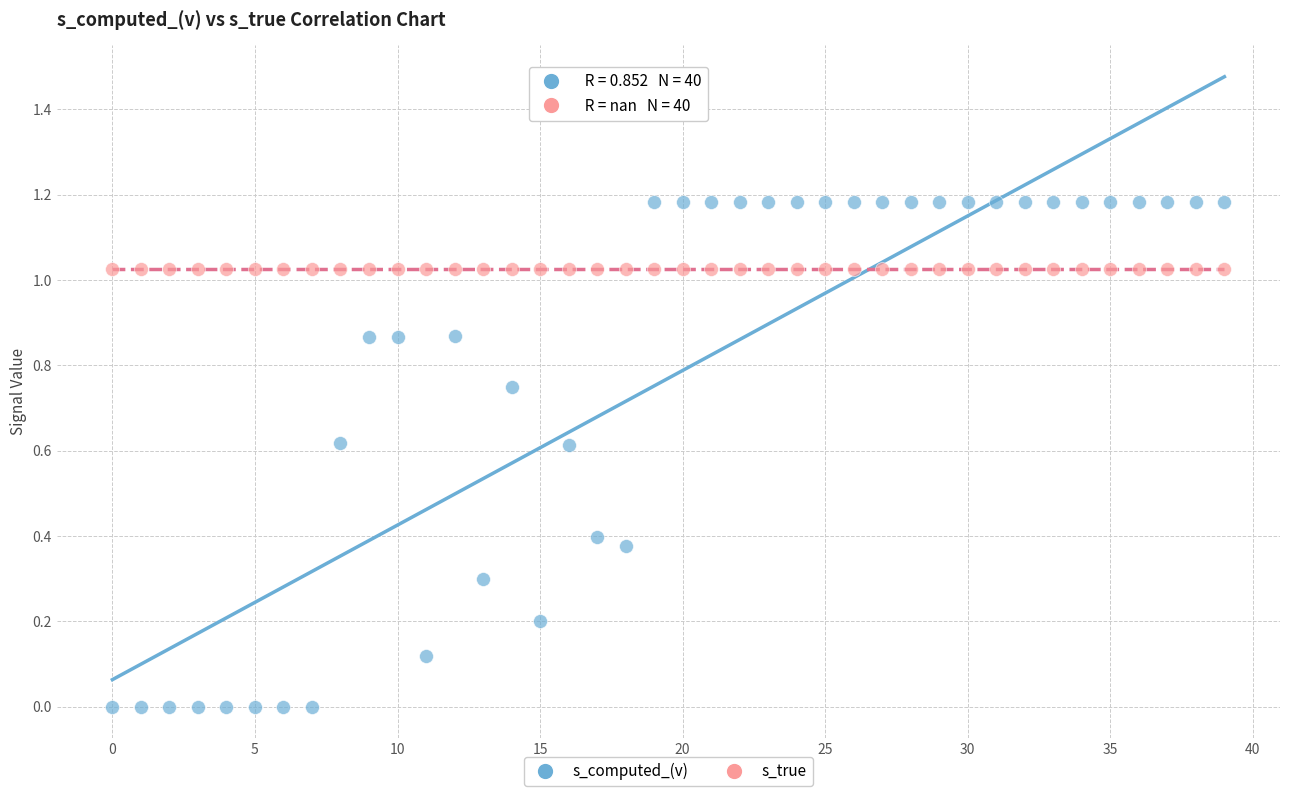

Which series reaches the maximum Y coordinate?

s_computed_(v)